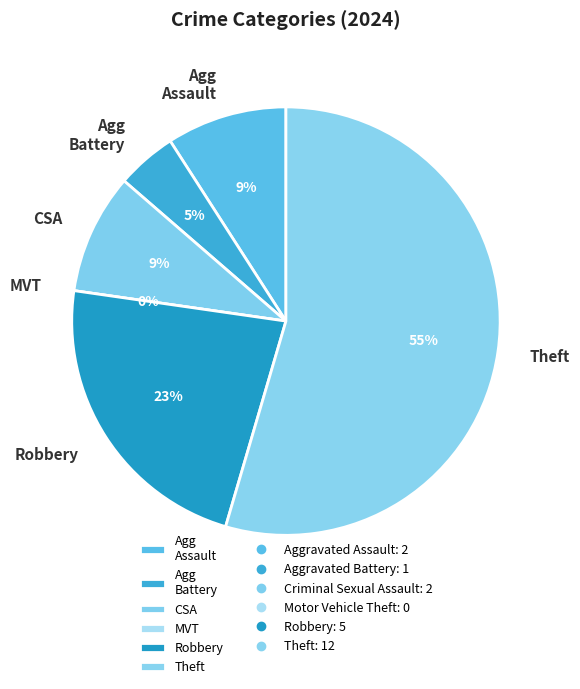

To the nearest percent, what is the difference between the largest and smallest slice percentages?

55%